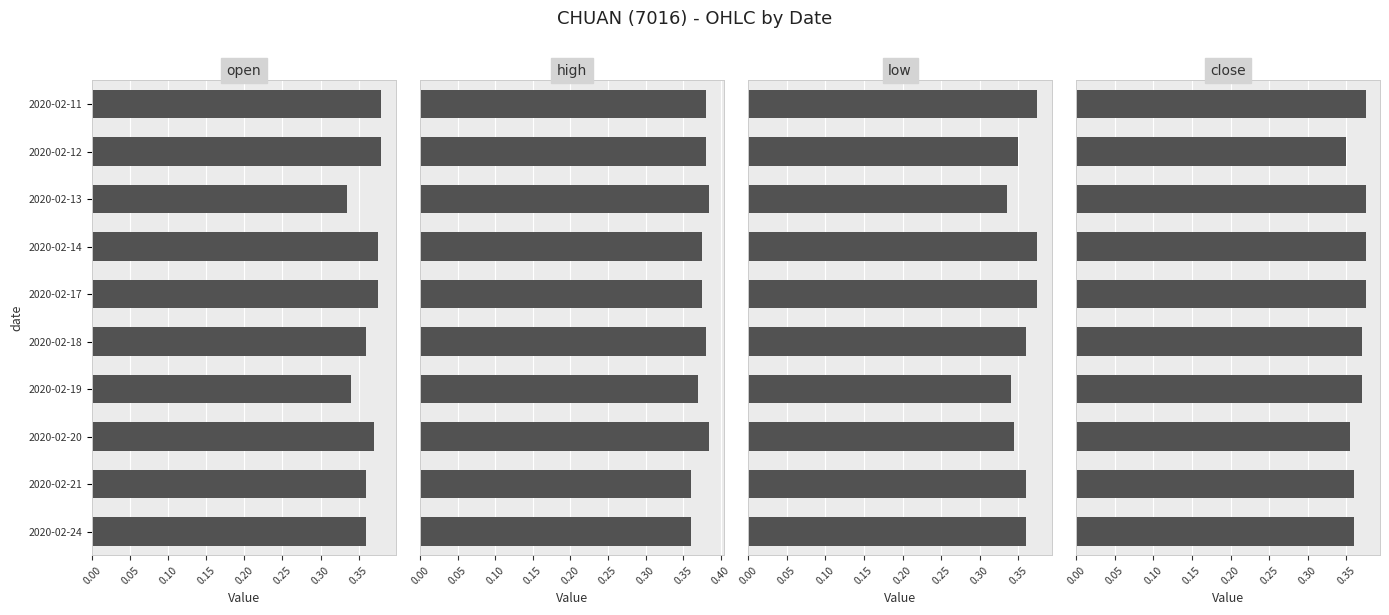

Reading right to left, what are all the values shown in this chart?

open: 0.4	0.4	0.4	0.3	0.4	0.4	0.4	0.3	0.4	0.4
high: 0.4	0.4	0.4	0.4	0.4	0.4	0.4	0.4	0.4	0.4
low: 0.4	0.4	0.3	0.3	0.4	0.4	0.4	0.3	0.3	0.4
close: 0.4	0.4	0.4	0.4	0.4	0.4	0.4	0.4	0.3	0.4